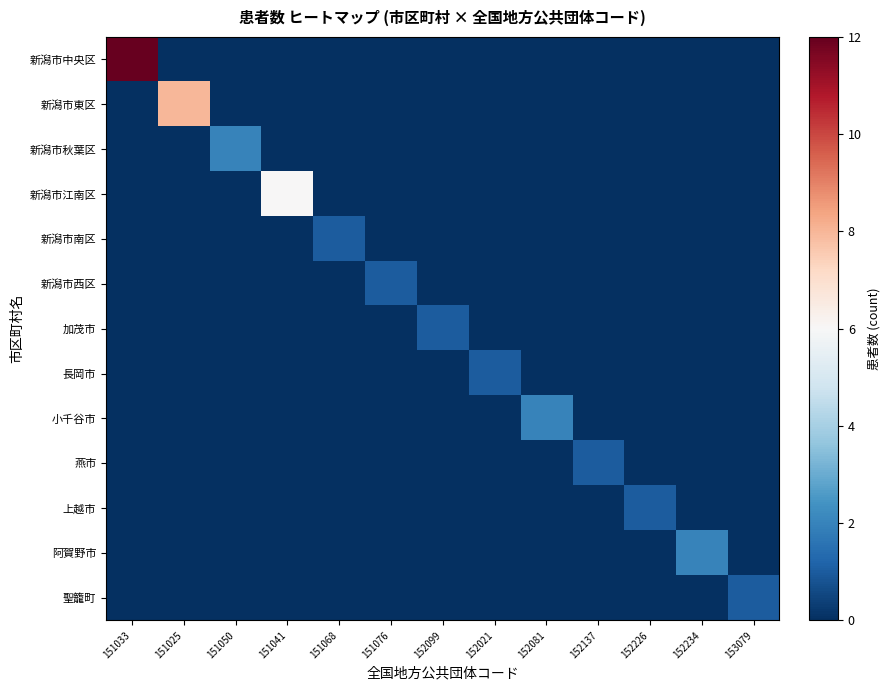

Which series has the largest total across all categories?

新潟市中央区